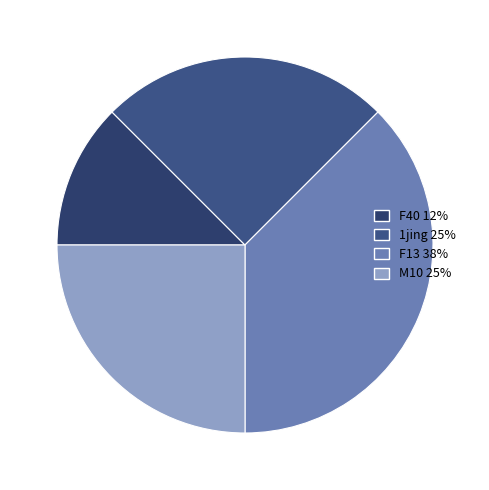

How many slices are in this pie chart?

4